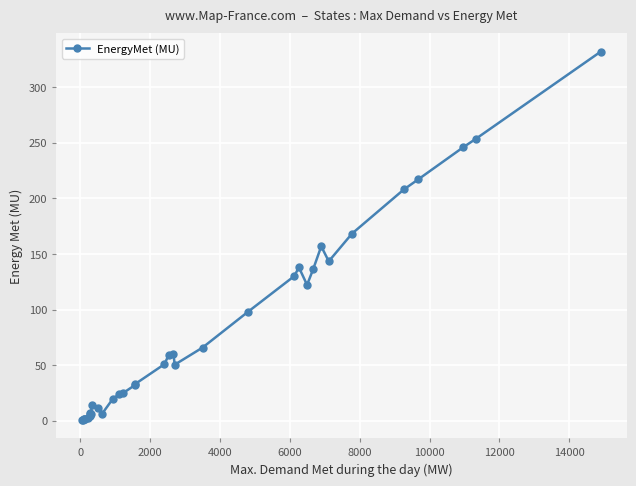

What is the value of the 34th point from the left?

246.0